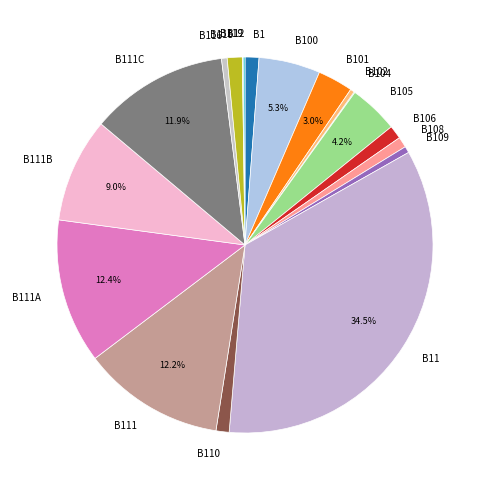

Is it true that B116 is 0% of the pie?

True